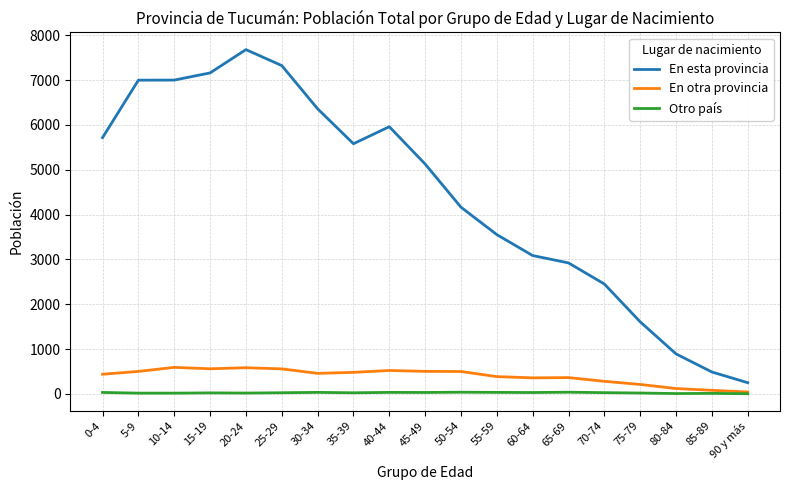

Does the chart have visible grid lines?

Yes